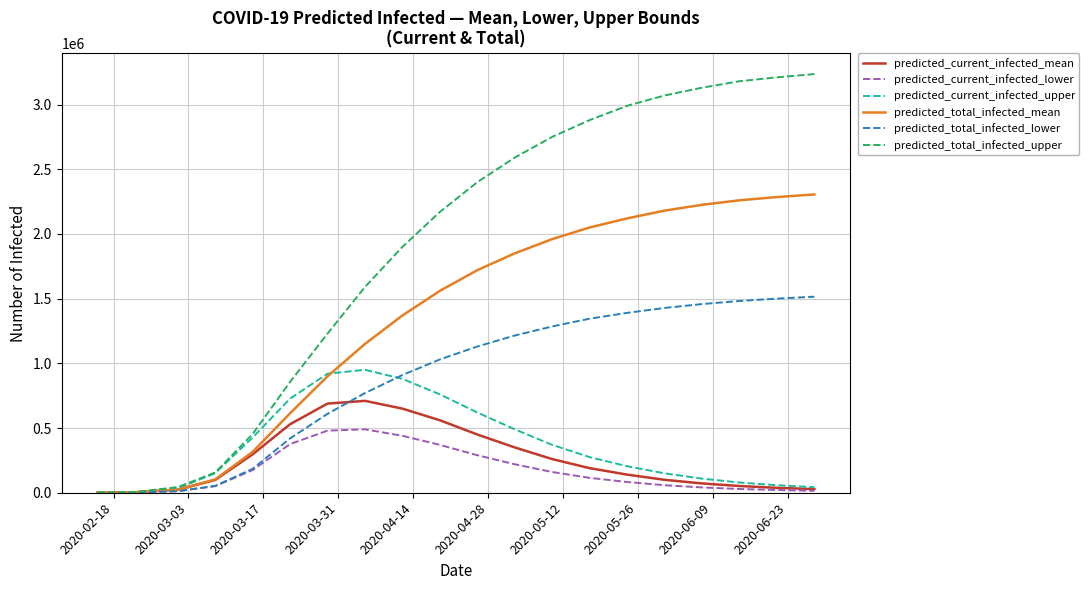

What is the maximum value shown in the chart?

3235000